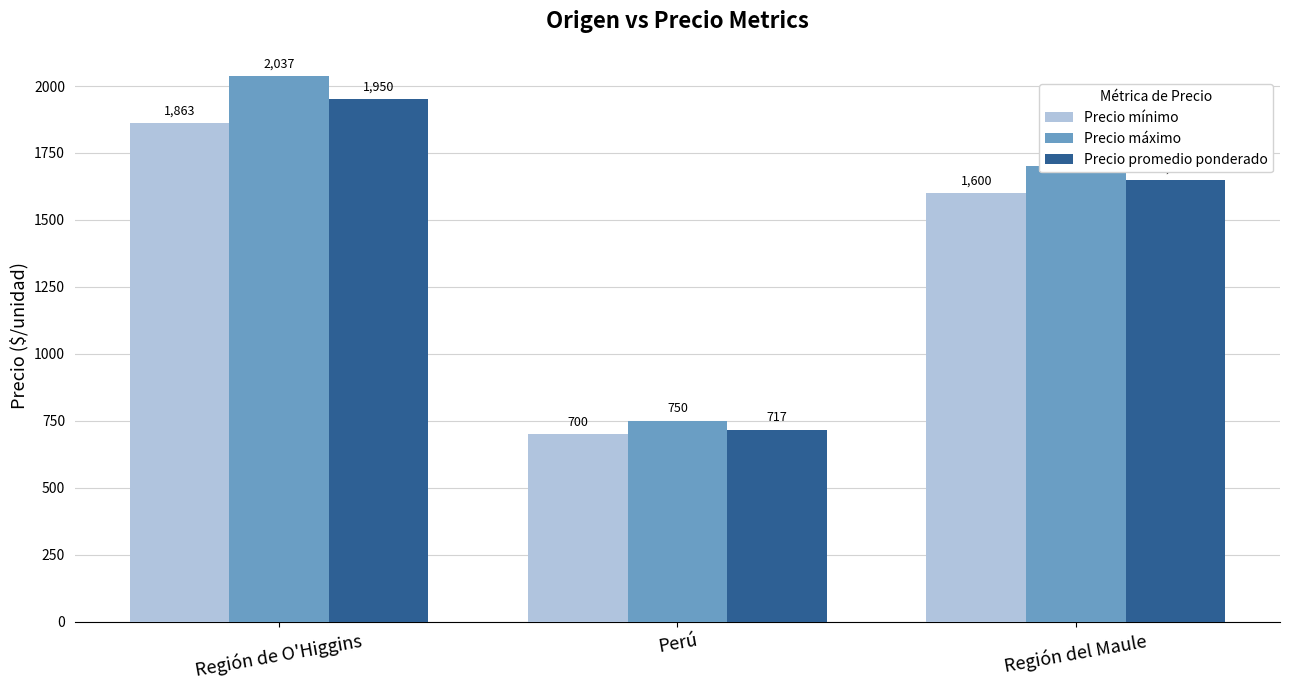

What is the greatest value displayed?

2037